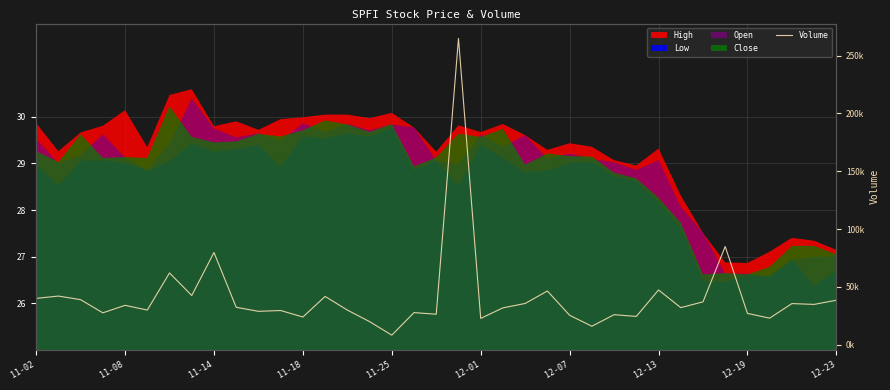

Reading left to right, transcribe all the data shown in this chart.

40000	42000	38900	27500	34000	29900	62000	42500	79700	32300	28800	29500	23900	41700	29900	19900	8200	27700	26300	264900	22700	31800	35600	46400	25400	15900	25900	24400	47300	32000	37000	84900	27000	22900	35500	34800	38400